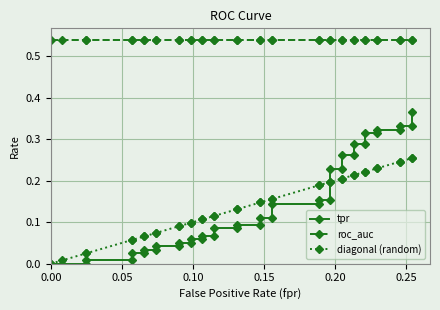

What is the average value of the roc_auc series?

0.5